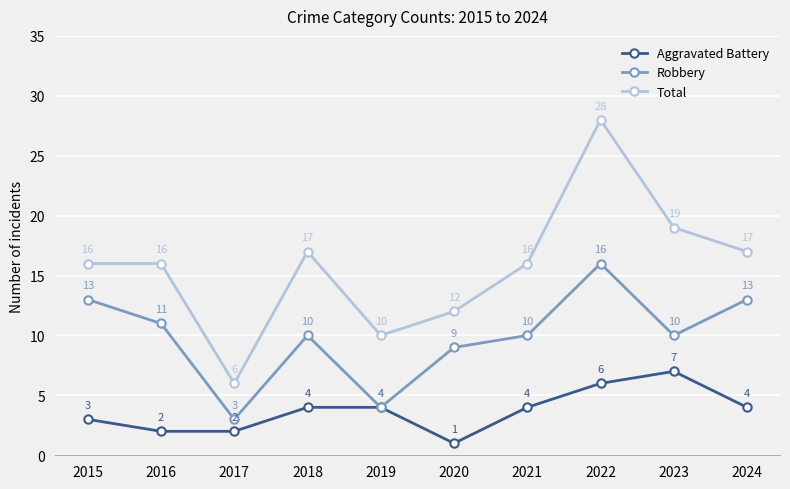

Which series has the largest range (max minus min)?

Total